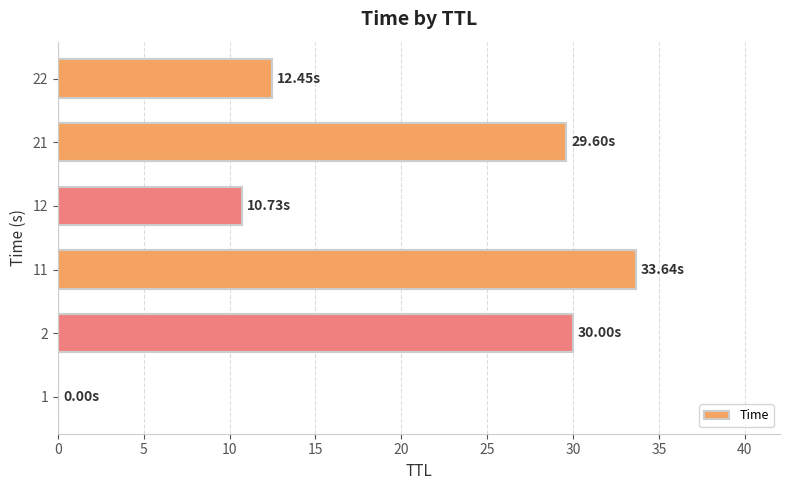

How many data points are above 29?

3